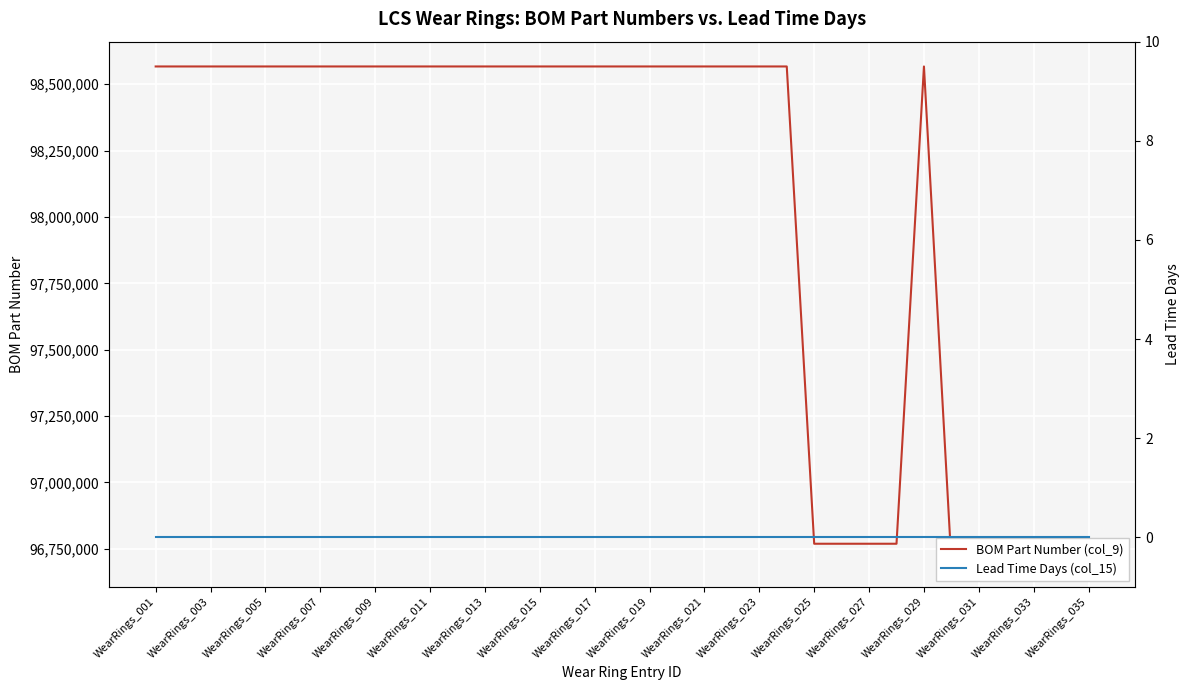

True or false: Lead Time Days (col_15) has more than 2 interior local peaks.

False